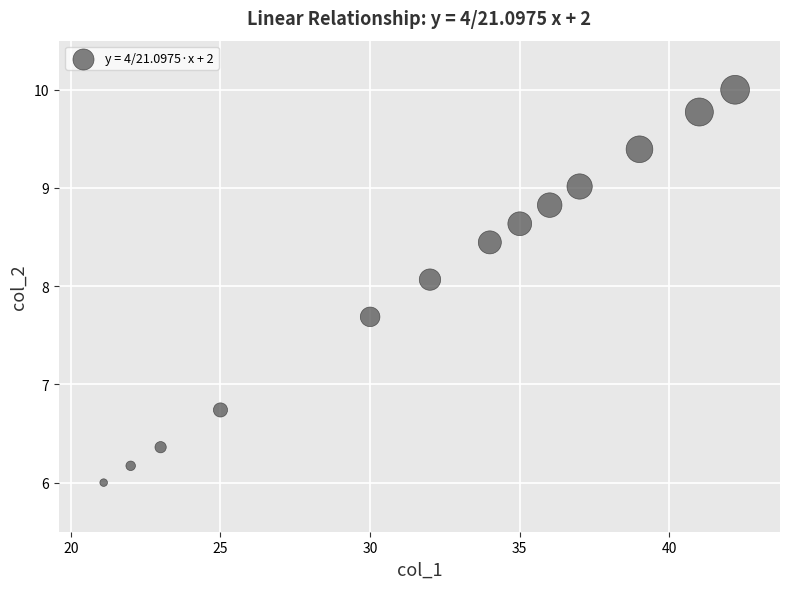

What Y value in the scatter plot is closest to 8?

8.1